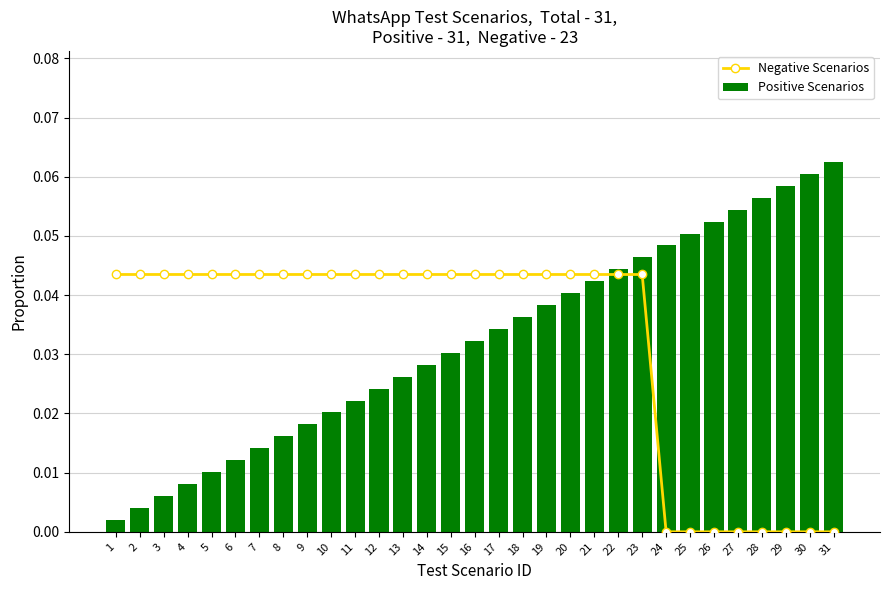

What is the total value across all series at 28?

0.1